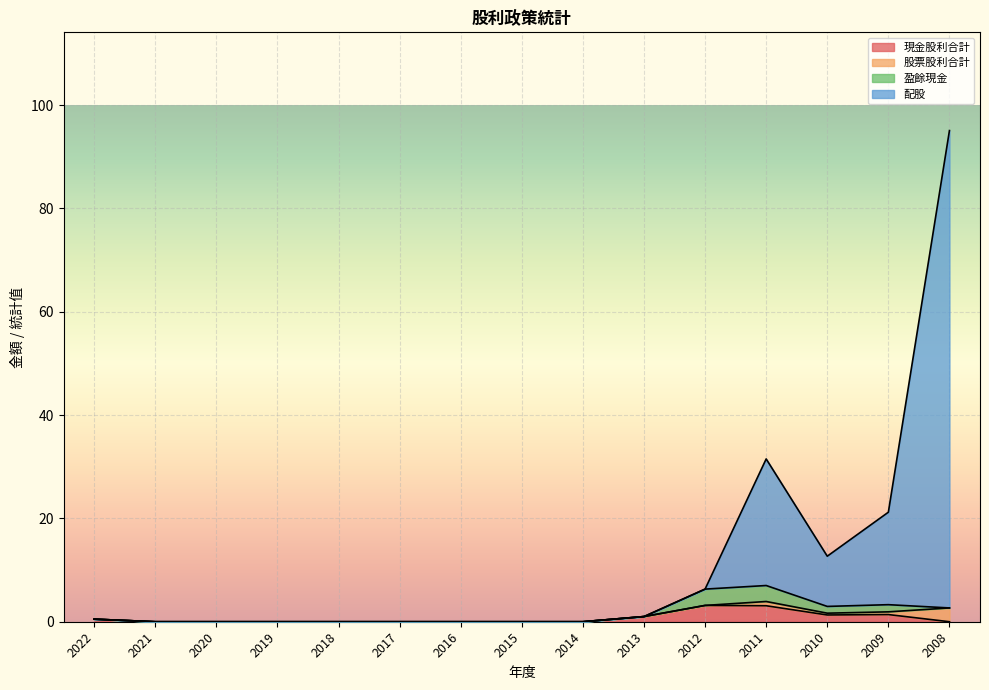

At which category is the sum across all series the highest?

2008